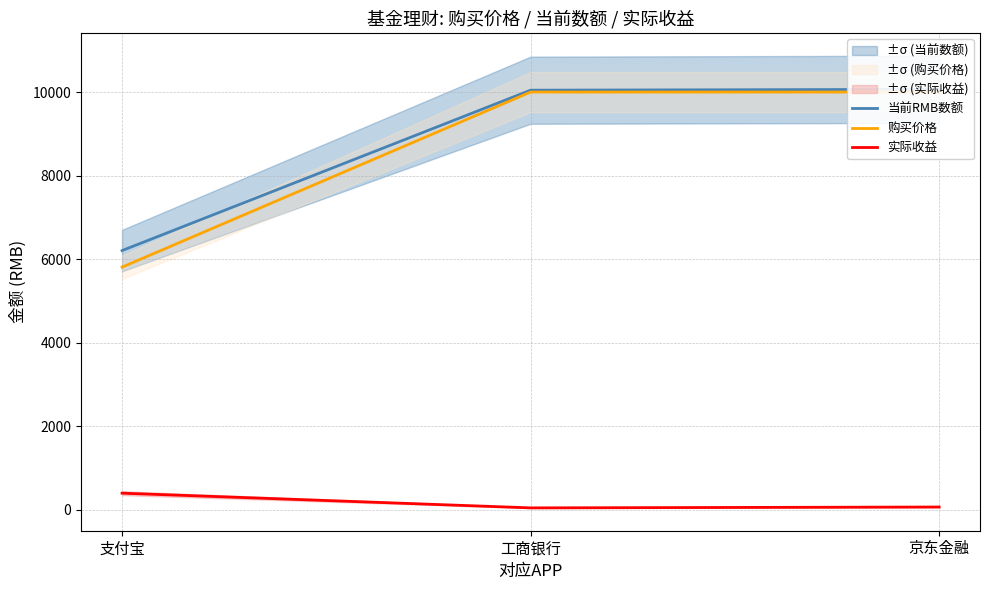

What is the minimum value shown in the chart?

44.6